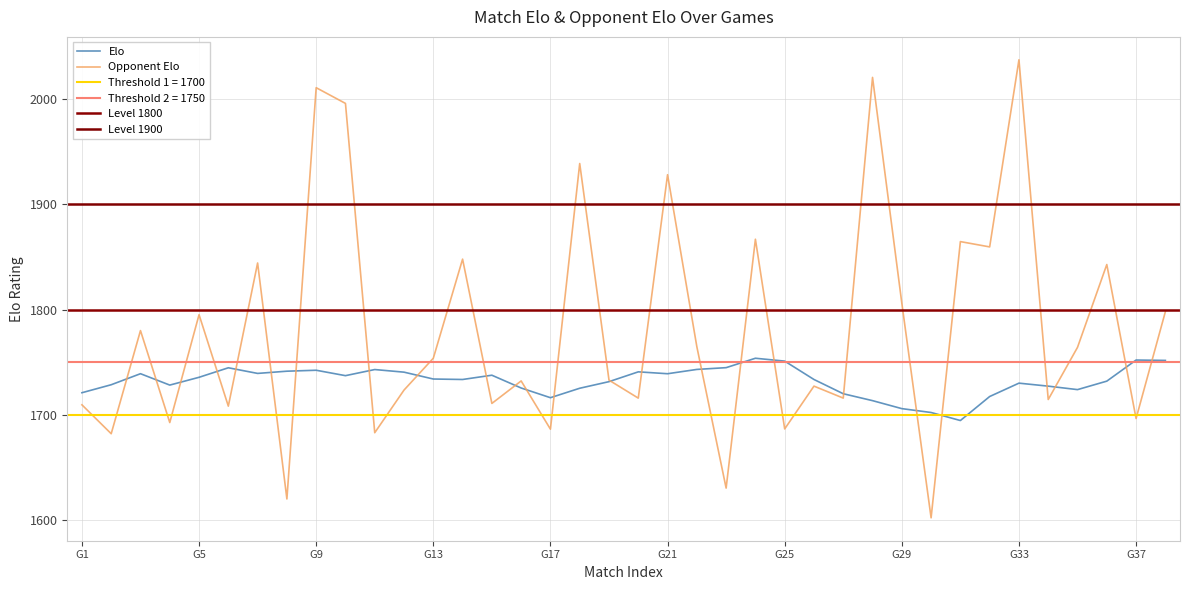

What is the total value across all series at 27?

3734.3